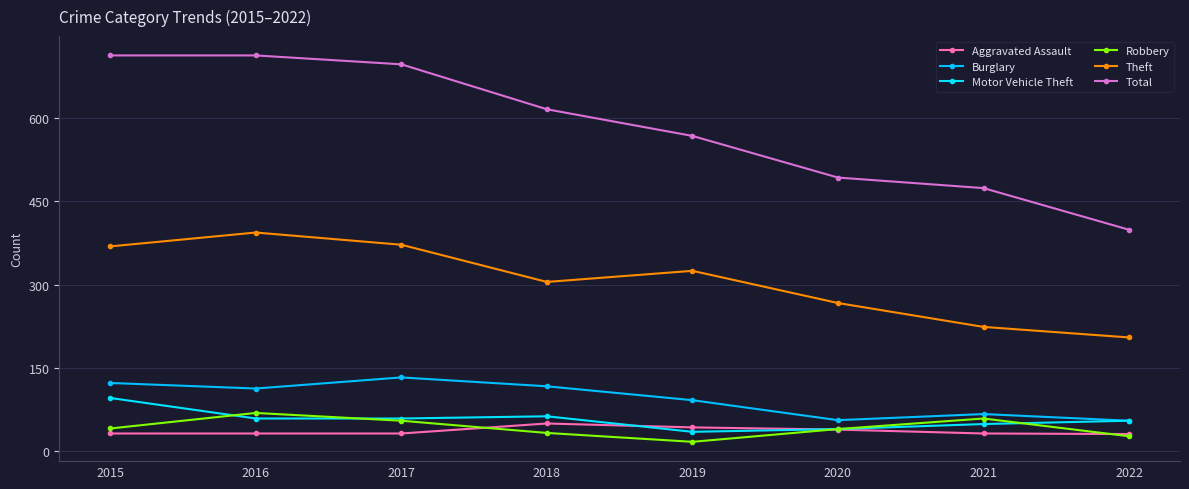

How many data points does each series have?

8